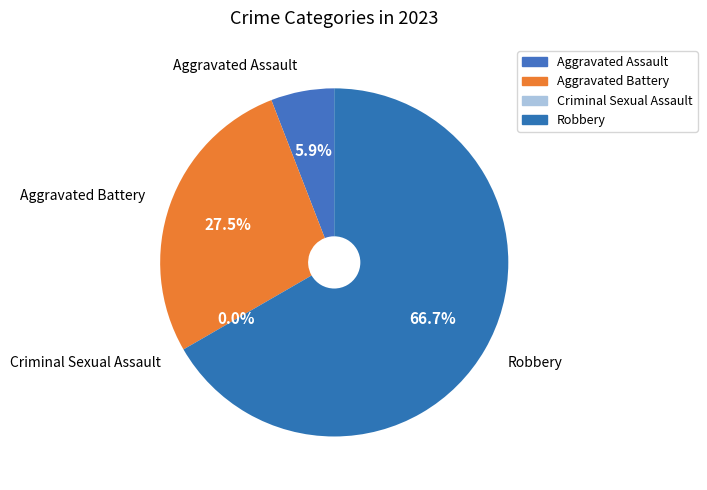

To the nearest percent, what is the difference between the Aggravated Battery and Criminal Sexual Assault slice percentages?

27%